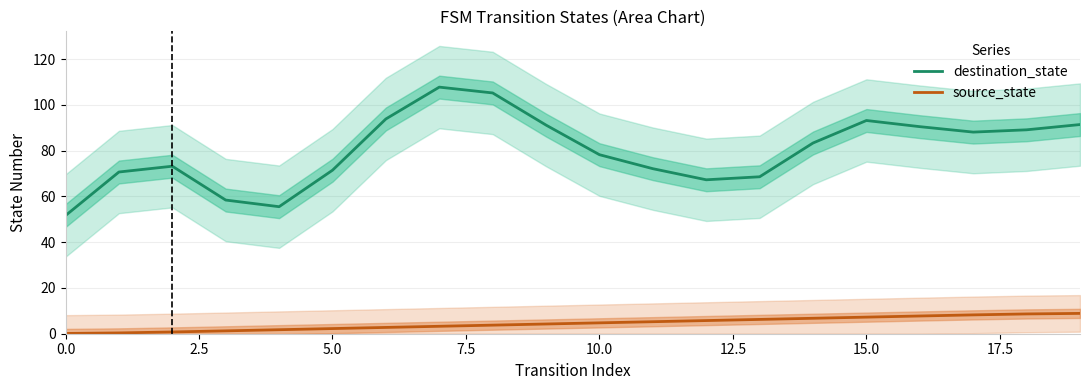

Reading left to right, what are all the values shown in this chart?

destination_state: 51.6	70.7	73.2	58.4	55.5	71.5	93.9	107.8	105.2	91.2	78.2	72.1	67.3	68.6	83.4	93.2	90.5	88.1	89.1	91.4
source_state: 0.1	0.4	0.8	1.3	1.8	2.2	2.8	3.2	3.8	4.2	4.8	5.2	5.8	6.2	6.8	7.2	7.7	8.2	8.6	8.9